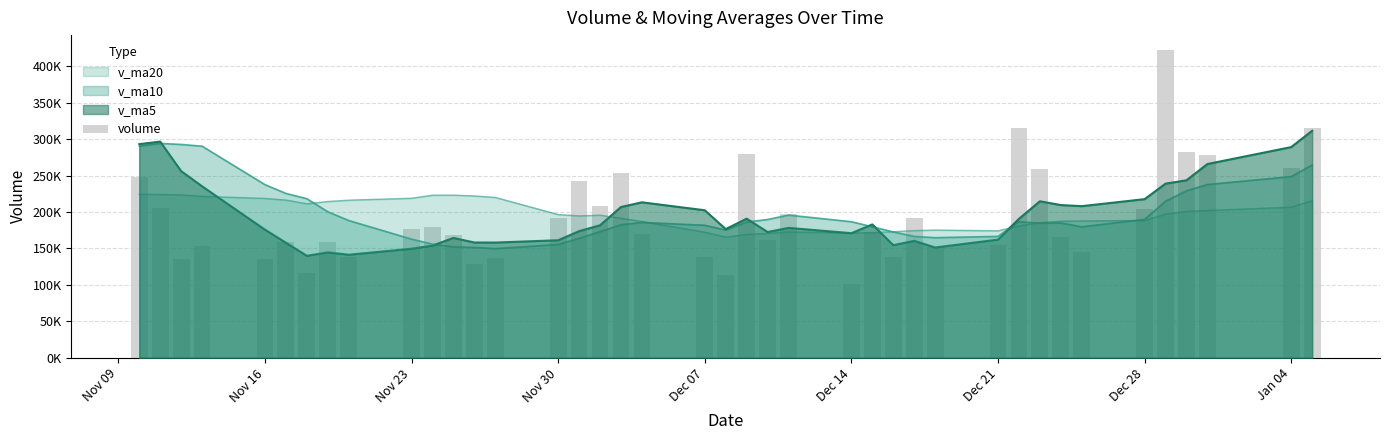

True or false: the data shows 146909.2 at Dec 14.

False